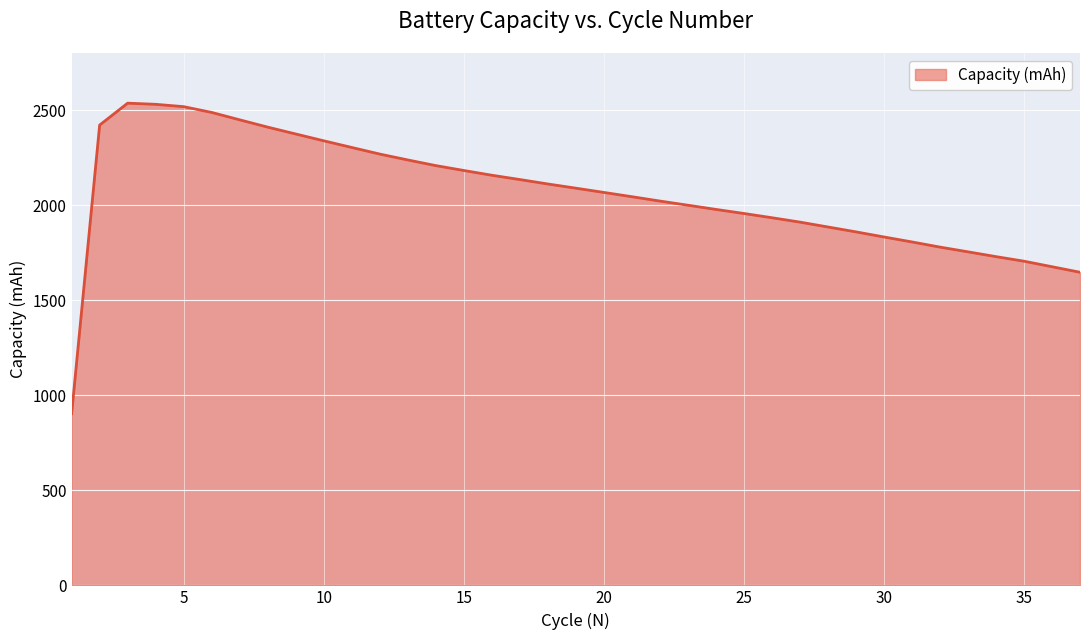

What is the smallest value displayed?

902.8